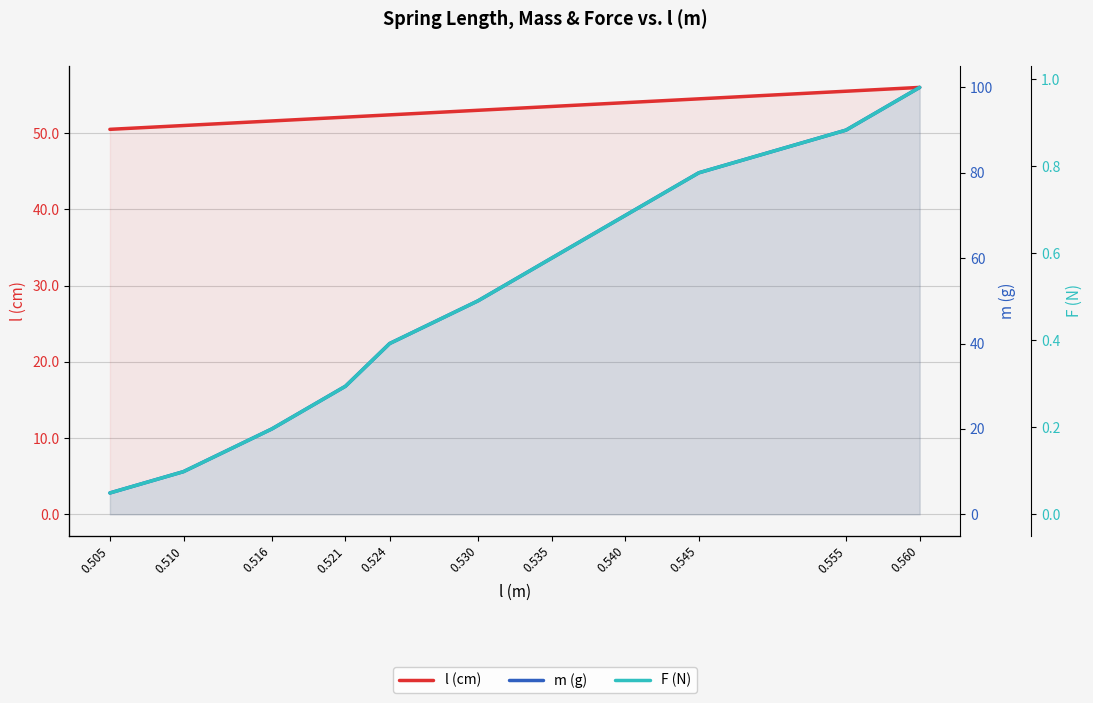

How many categories are shown in the chart?

11